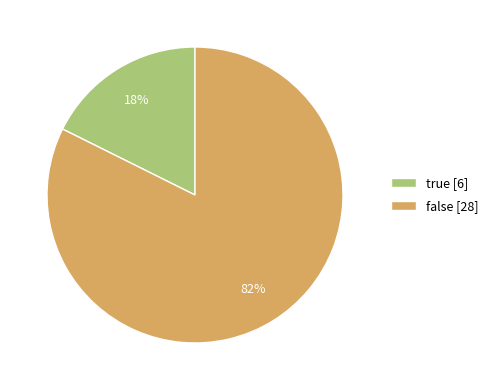

To the nearest percent, what portion does false represent?

82%